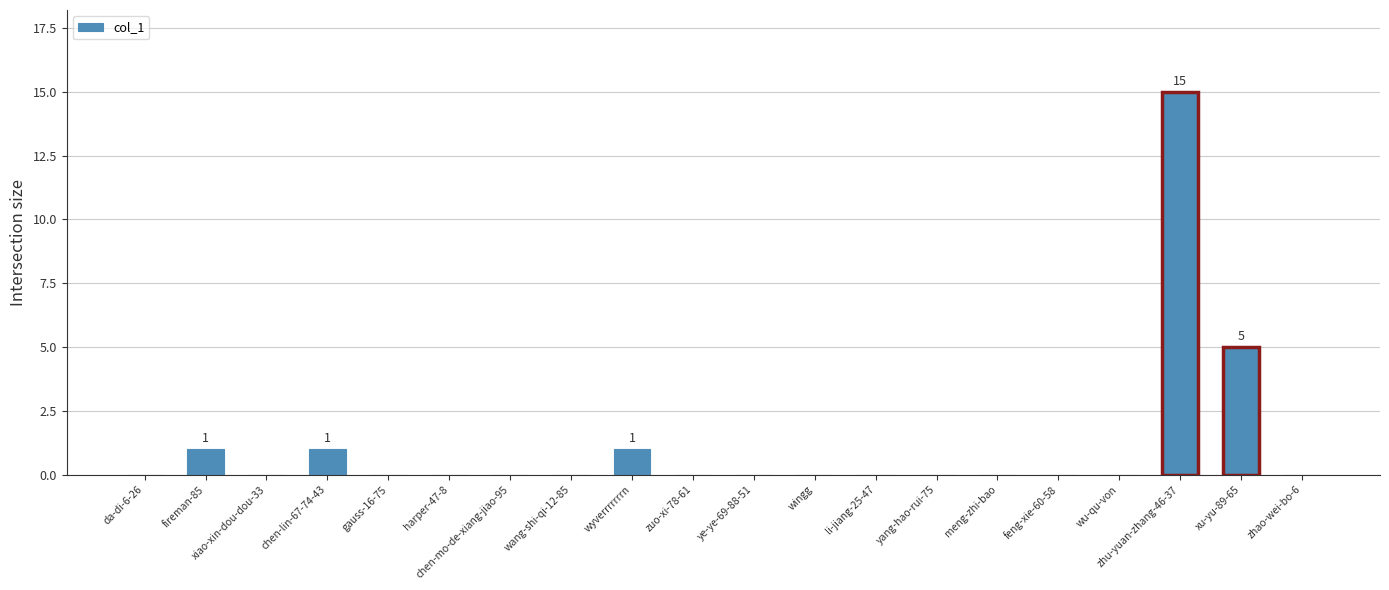

Is it true that the value at chen-mo-de-xiang-jiao-95 is 7?

False